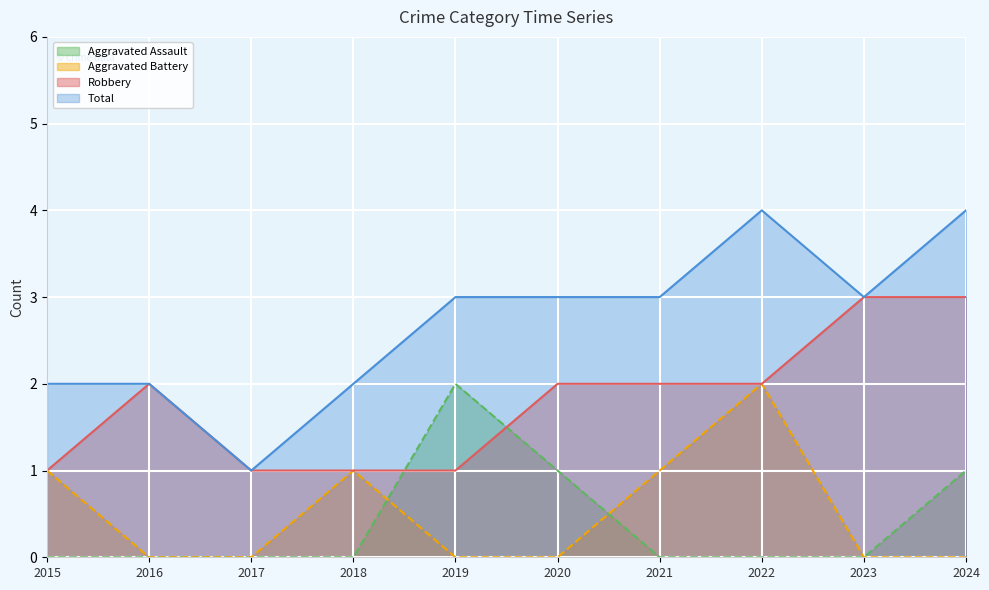

True or false: Total and Robbery cross at least once.

False